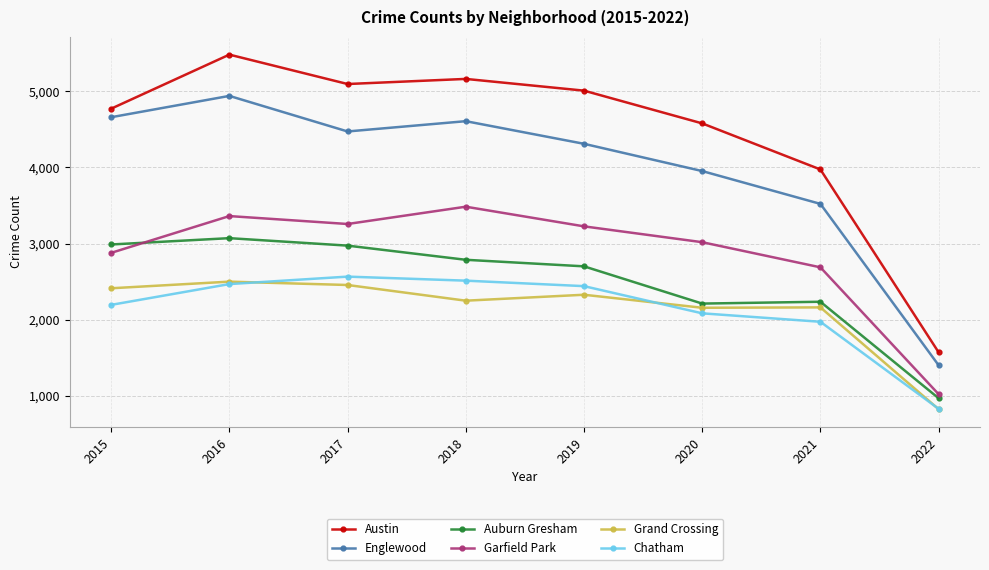

Where is the first local maximum for Grand Crossing?

2016